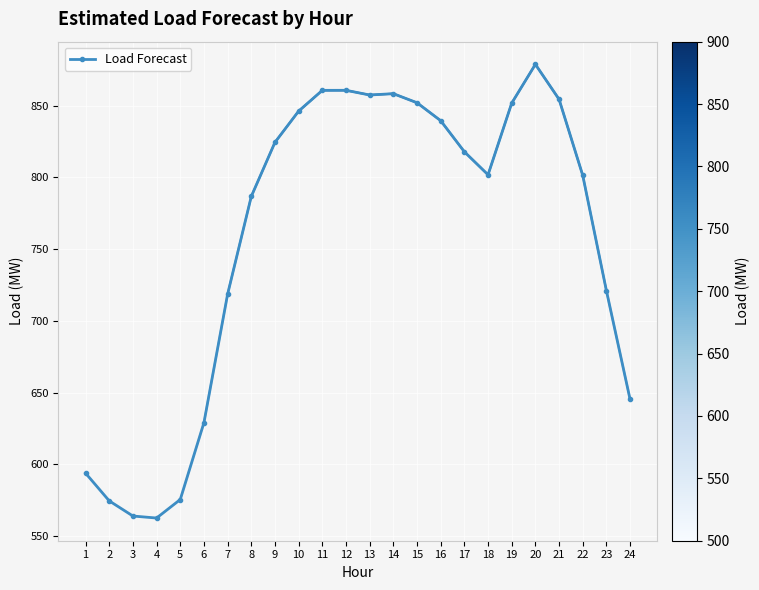

Is it true that the value at 16 is 1482.2?

False